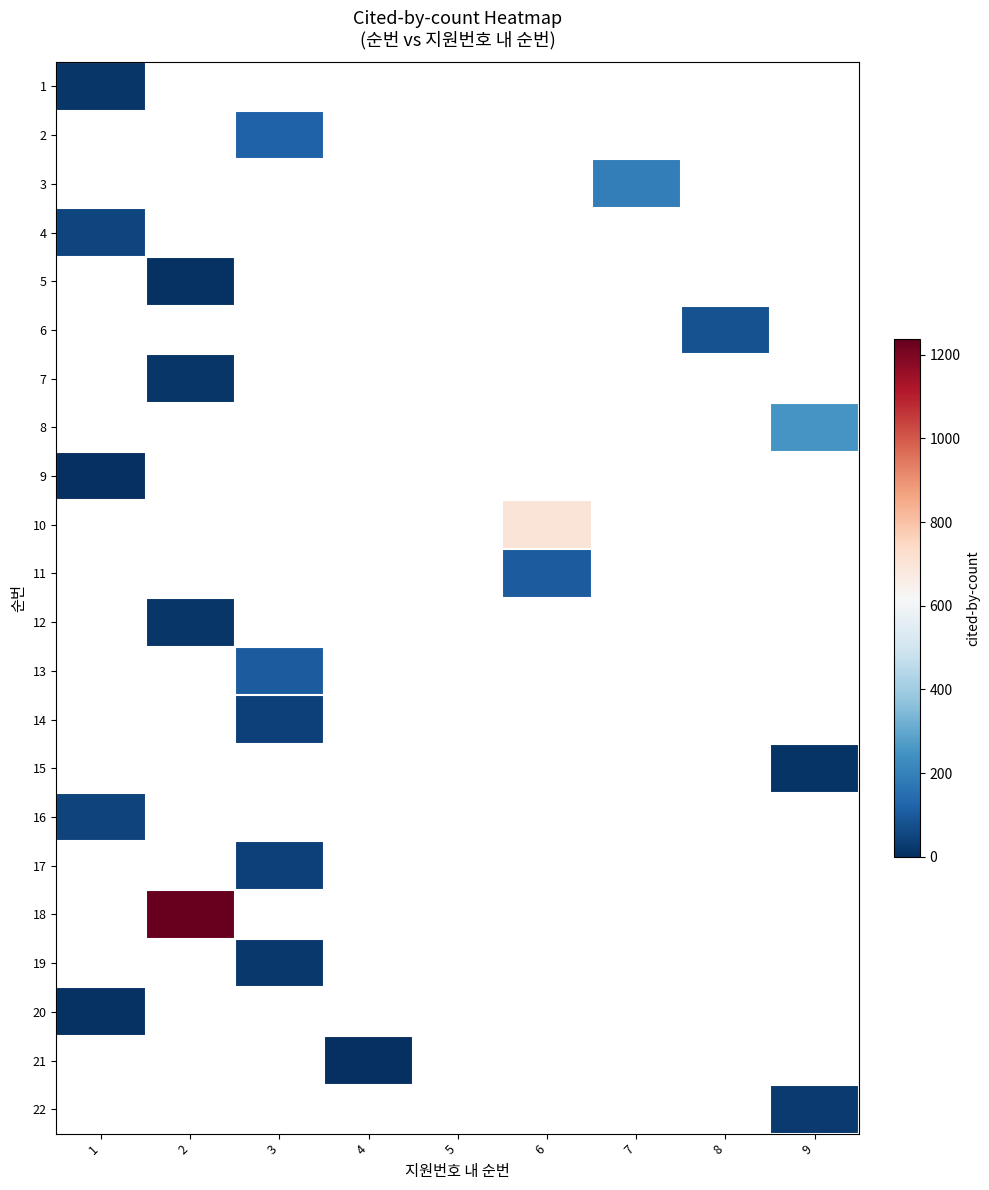

Which label corresponds to the smallest value in the chart?

1